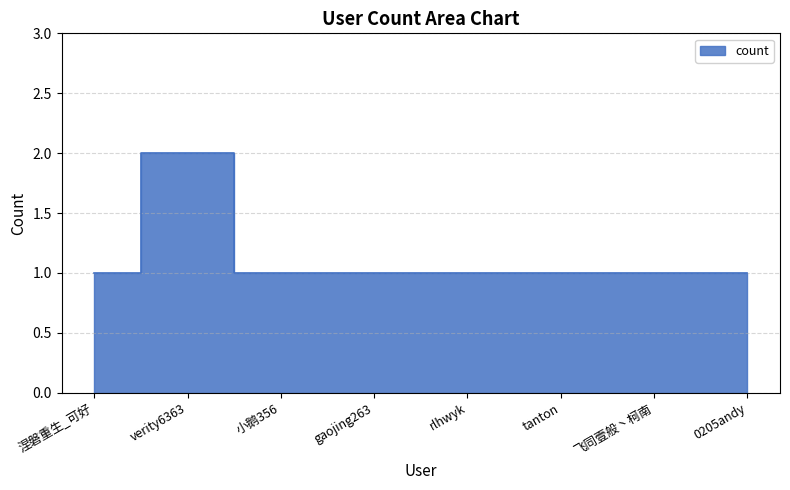

What is the label of the 7th point from the left?

飞同壹般丶柯南